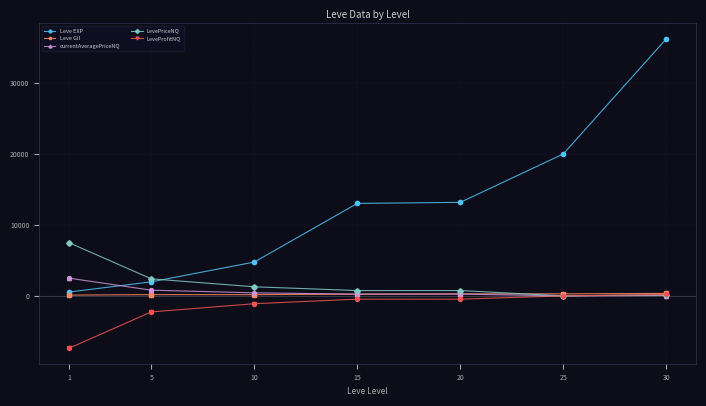

Which series has the largest range (max minus min)?

Leve EXP